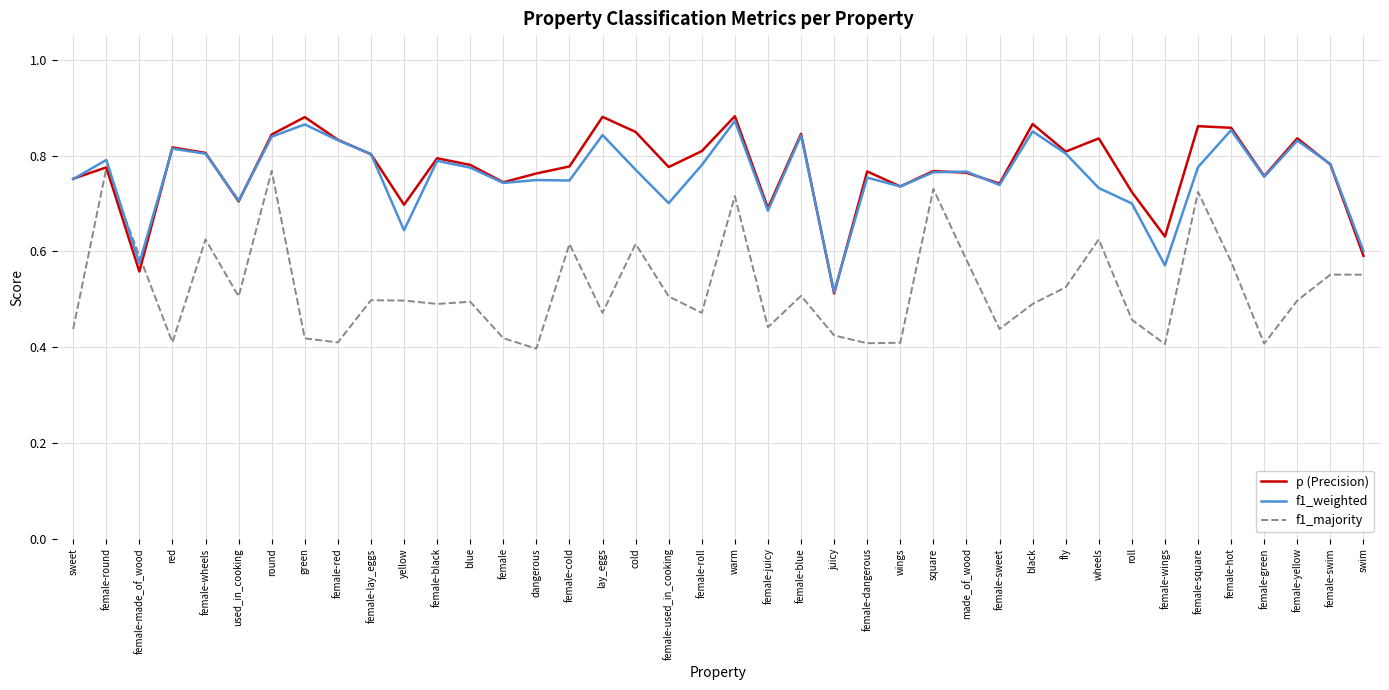

Which series changed the most between female-roll and female-square?

f1_majority